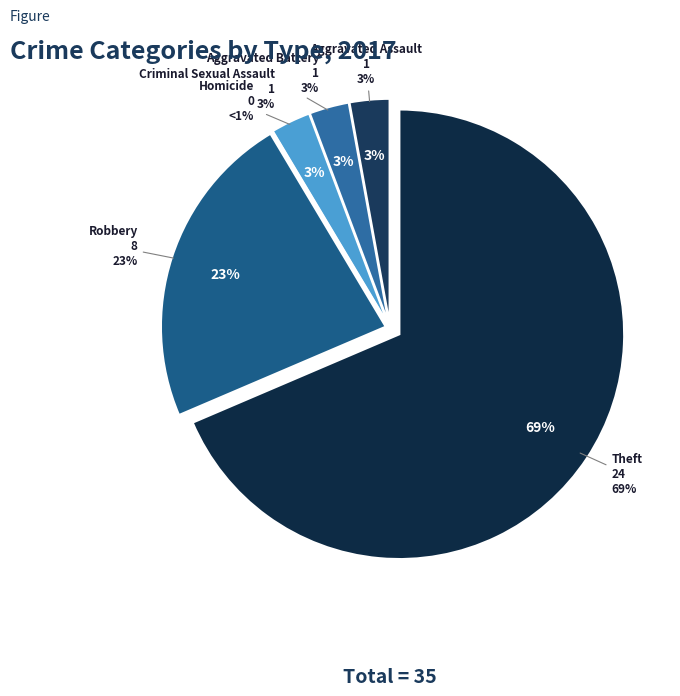

How many slices are in this pie chart?

6